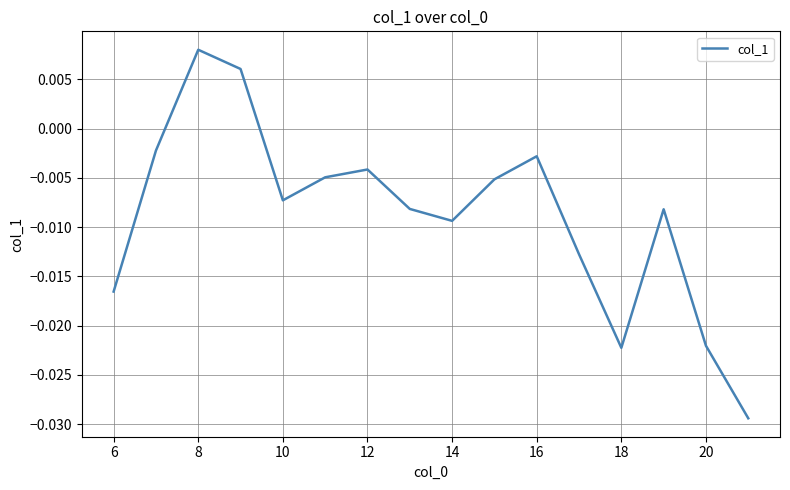

How many points are higher than both their immediate neighbors (excluding endpoints)?

4